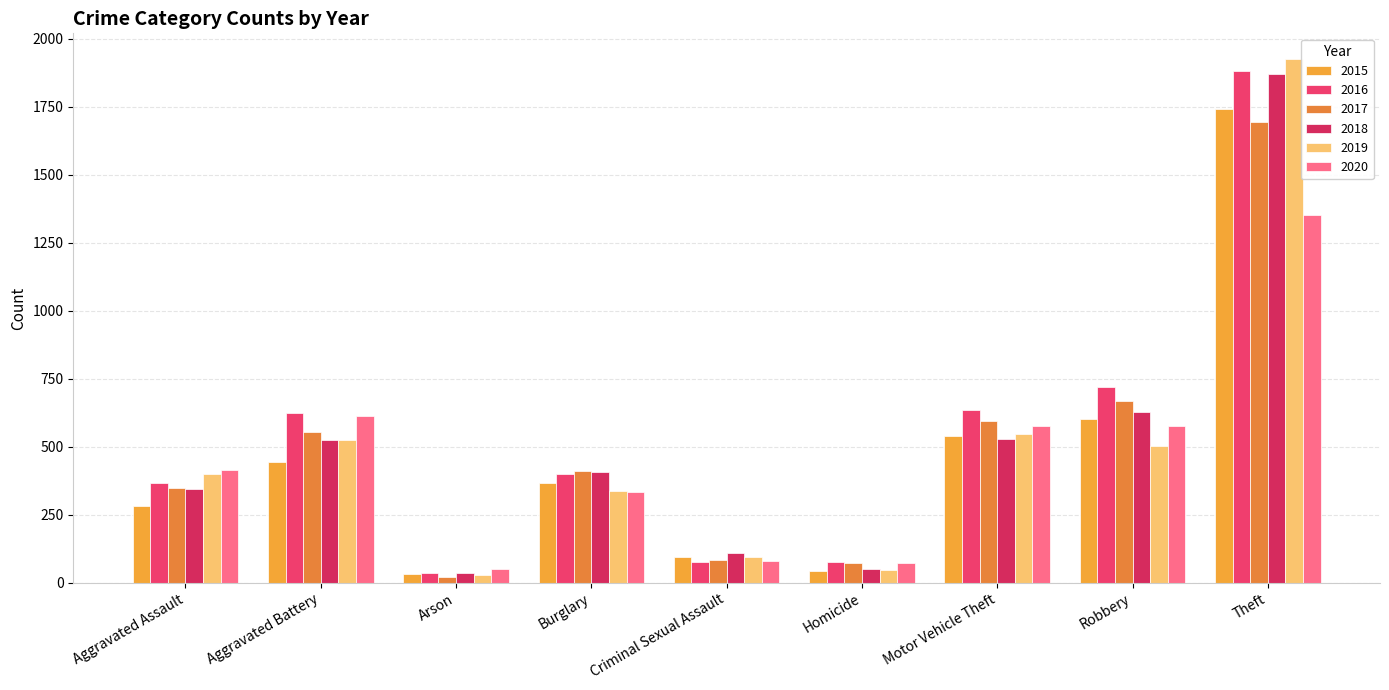

What is the difference between the maximum and minimum values in the 2016 series?

1847